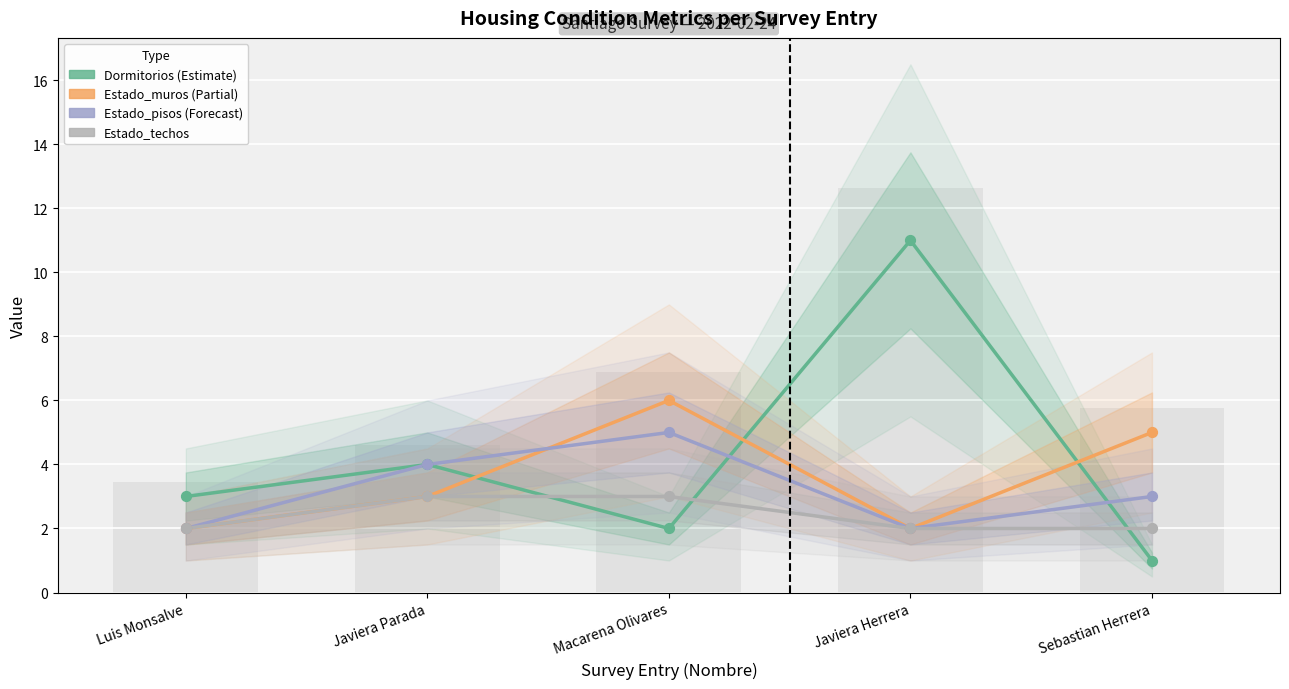

Which series contains the highest Y value?

Dormitorios